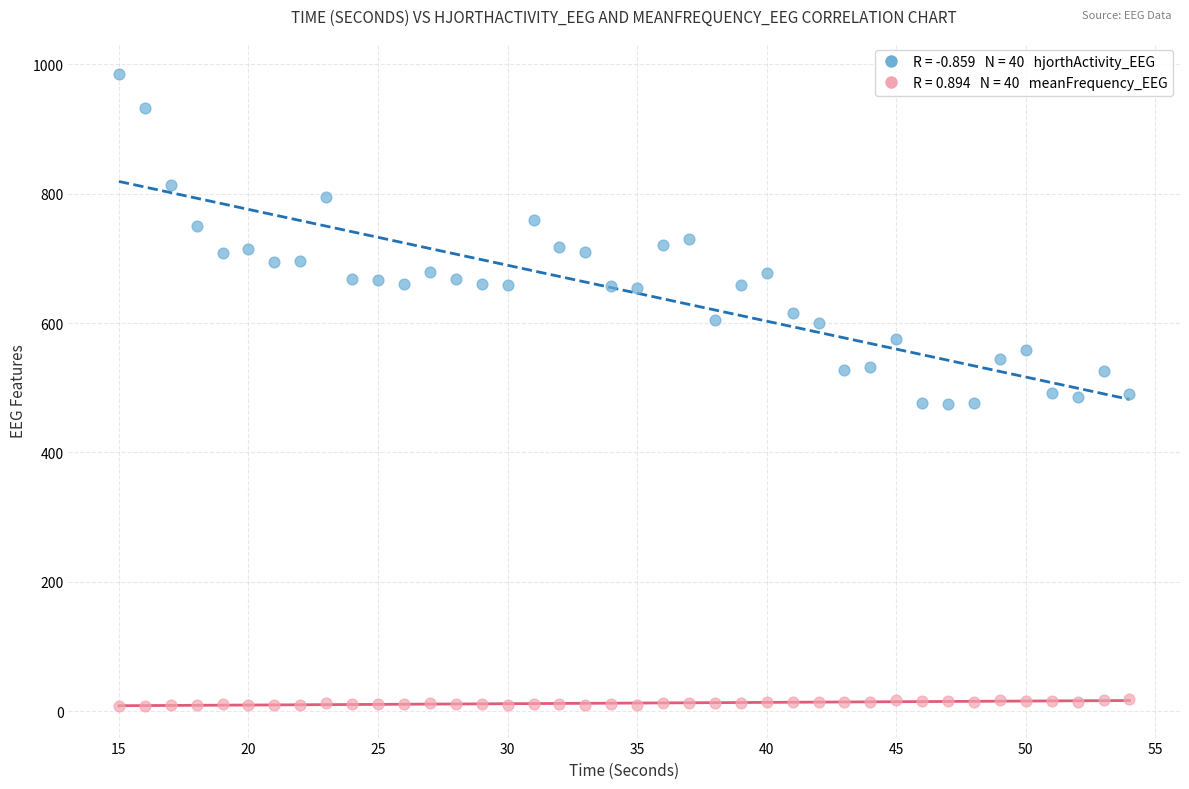

Across all data points, what is the range of Y values (max minus min)?

975.6